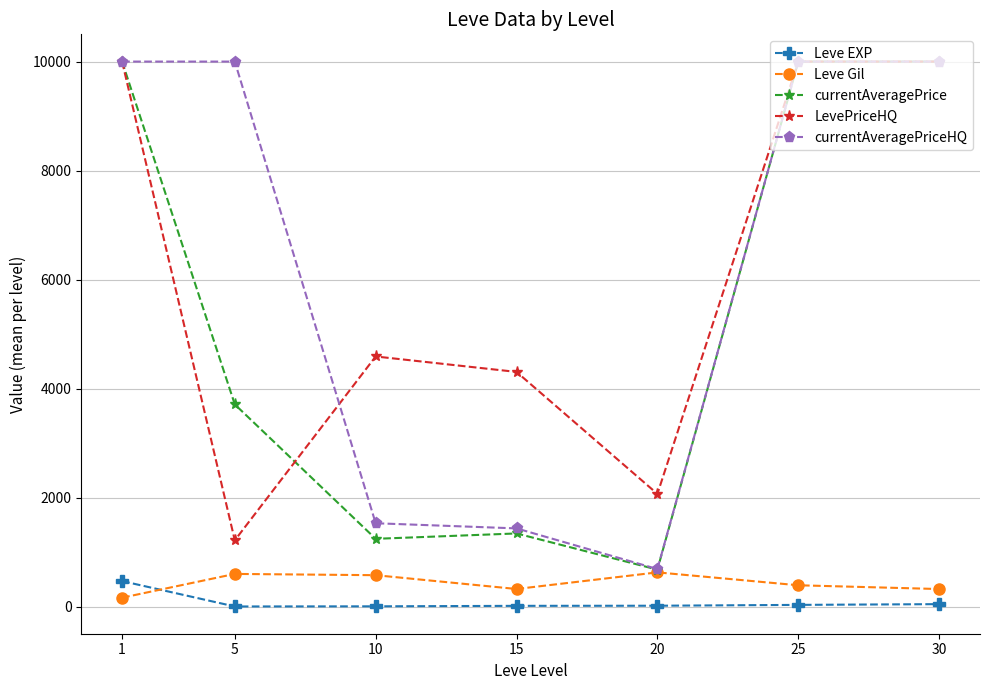

Which series changed the most between 5 and 25?

LevePriceHQ